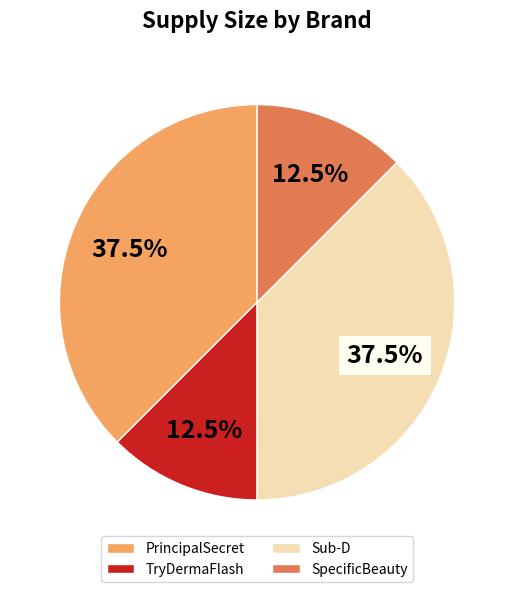

Which has a higher value, TryDermaFlash or PrincipalSecret?

PrincipalSecret